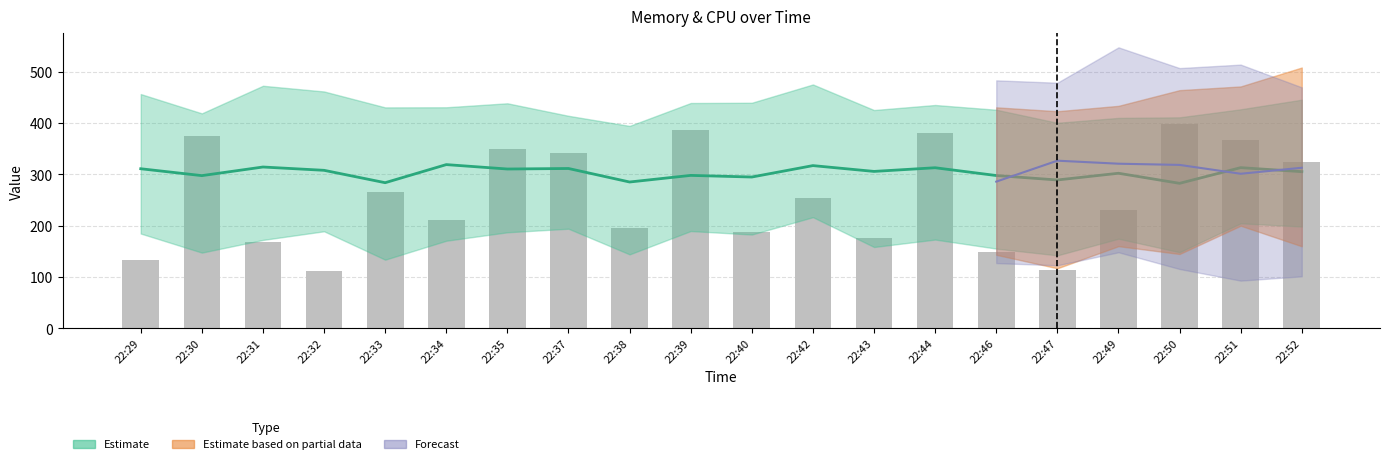

At which category does the chart reach its minimum across all series?

22:32